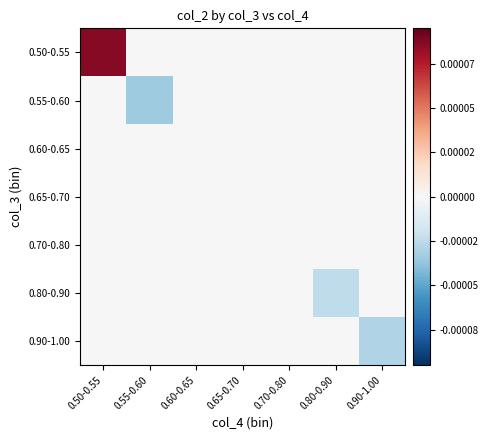

List the series in order of their peak value, highest first.

0.50-0.55, 0.55-0.60, 0.60-0.65, 0.65-0.70, 0.70-0.80, 0.80-0.90, 0.90-1.00